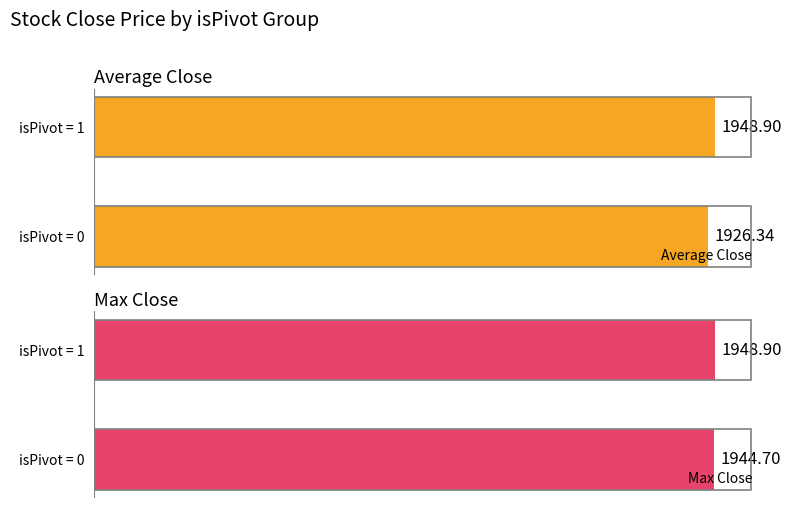

Rank the series by their average value, from highest to lowest.

Max Close, Average Close